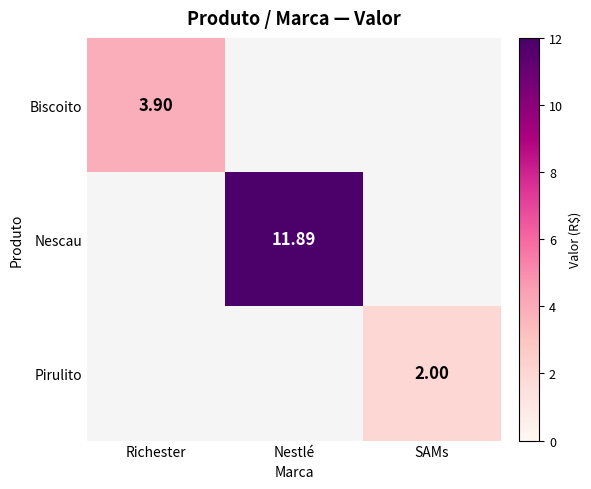

Between SAMs and Nestlé, which is larger?

Nestlé